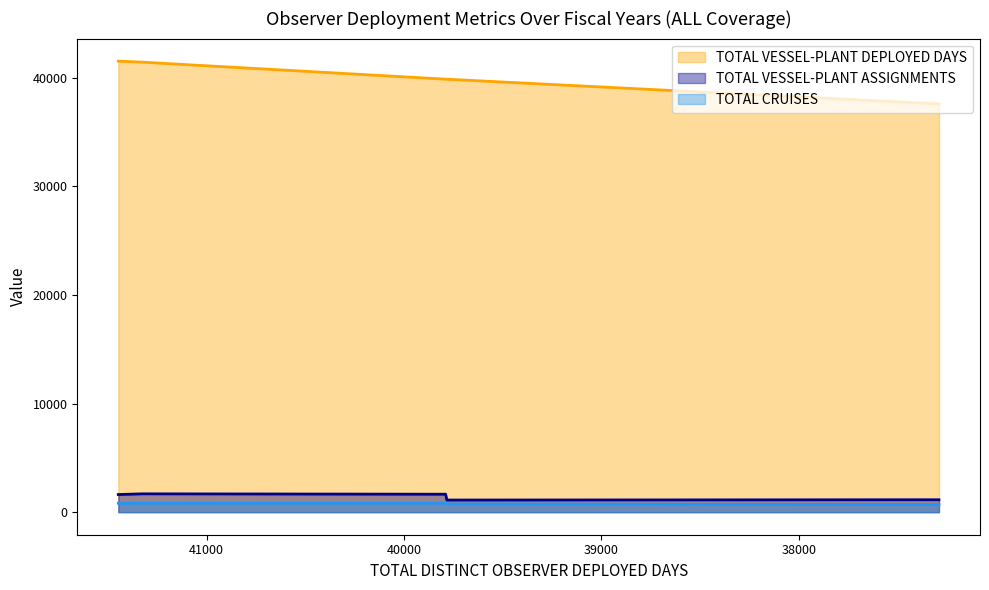

What are all the series names shown in the legend?

TOTAL VESSEL-PLANT DEPLOYED DAYS, TOTAL VESSEL-PLANT ASSIGNMENTS, TOTAL CRUISES